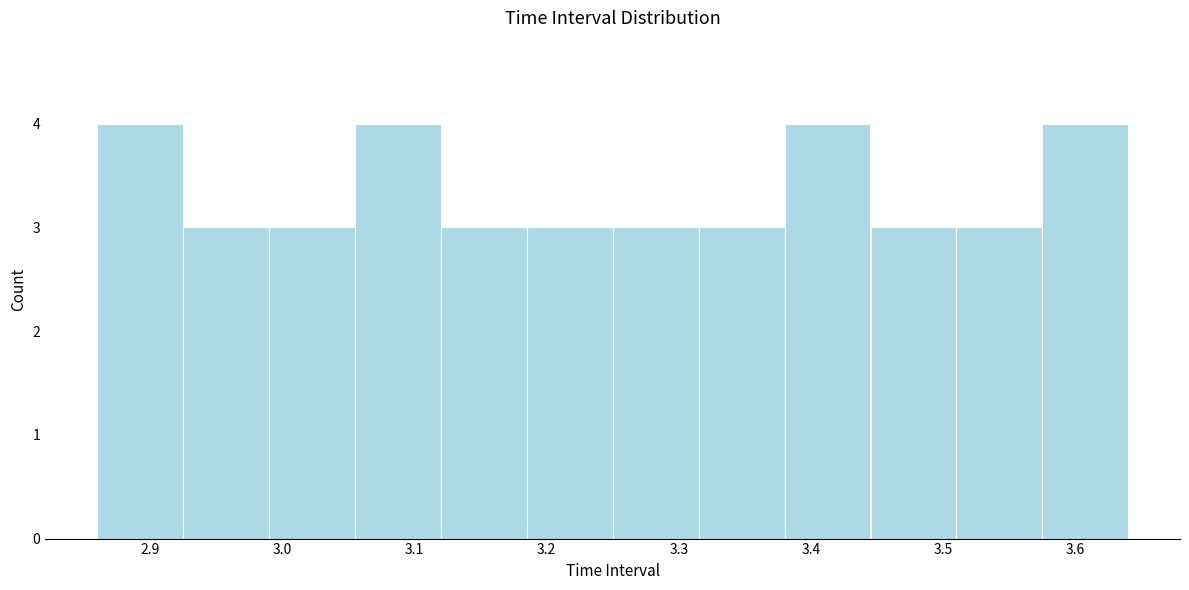

What is the height of the bar covering 2.925 to 2.990 on the x-axis? Neither the bar edges nor the heights are printed on the chart, so give them approximately, as read against the axes.

3